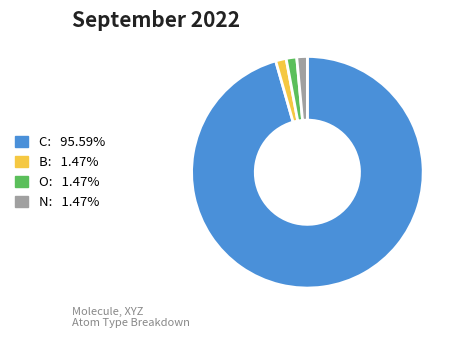

Approximately how many times larger is the value at C compared to N?

65.0